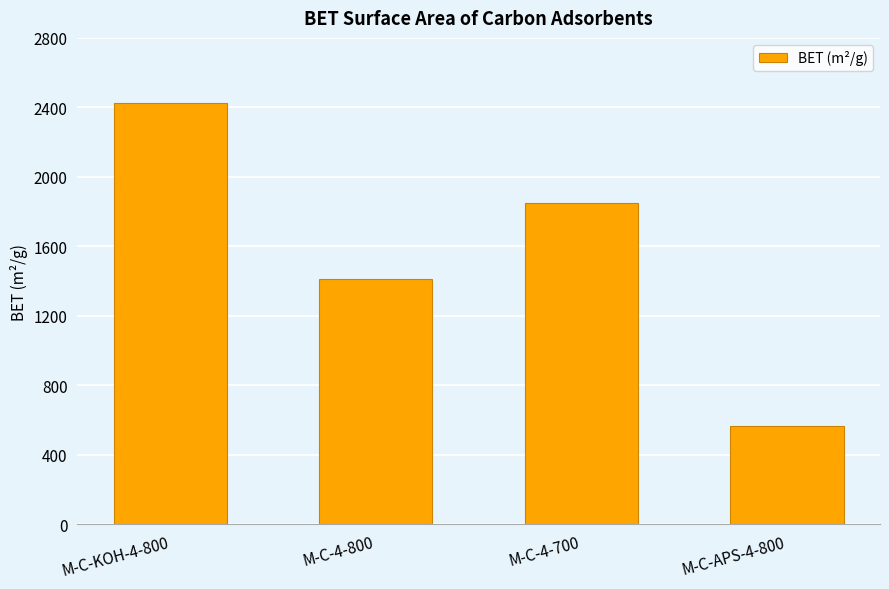

What is the change in value from M-C-KOH-4-800 to M-C-4-800?

-1012